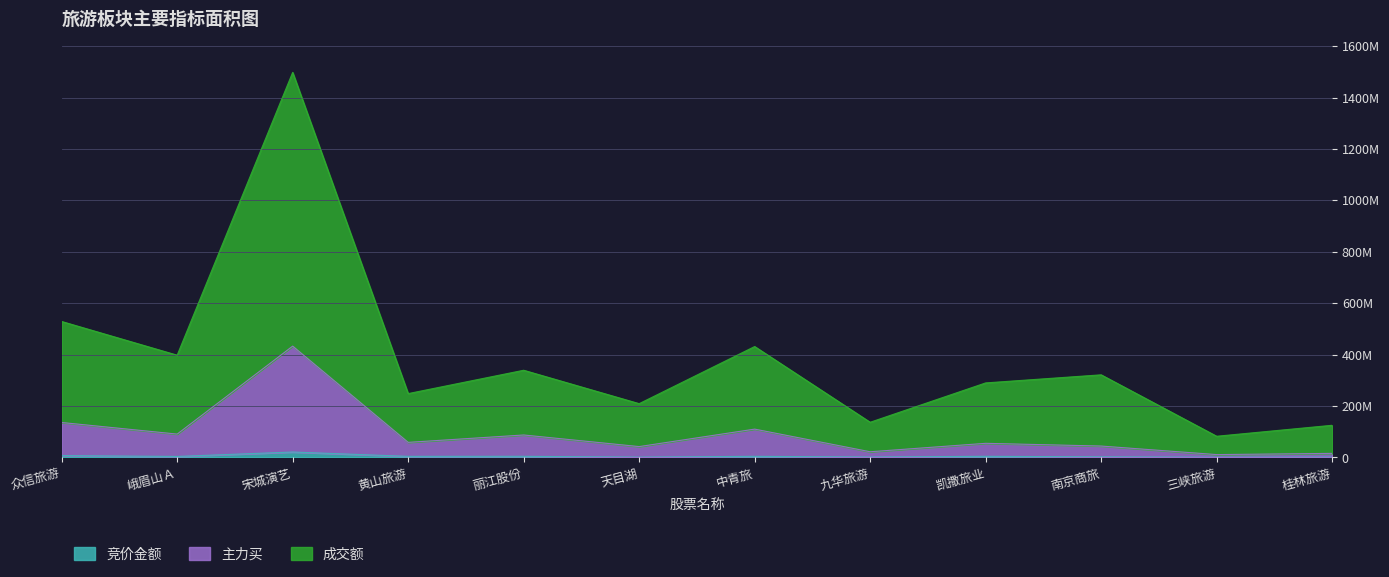

Which series changed the most between 九华旅游 and 南京商旅?

成交额